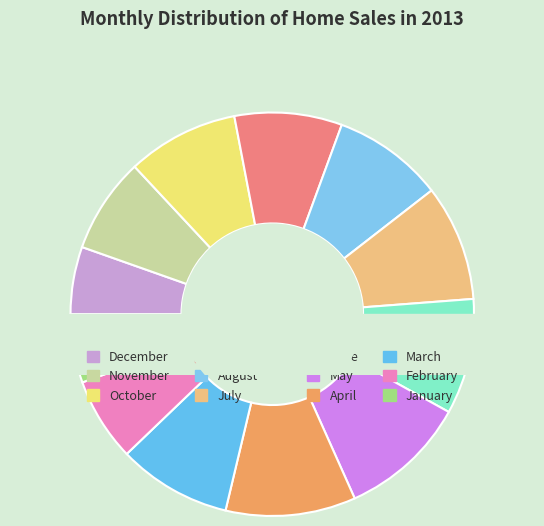

Which category has the smallest portion of the pie?

December